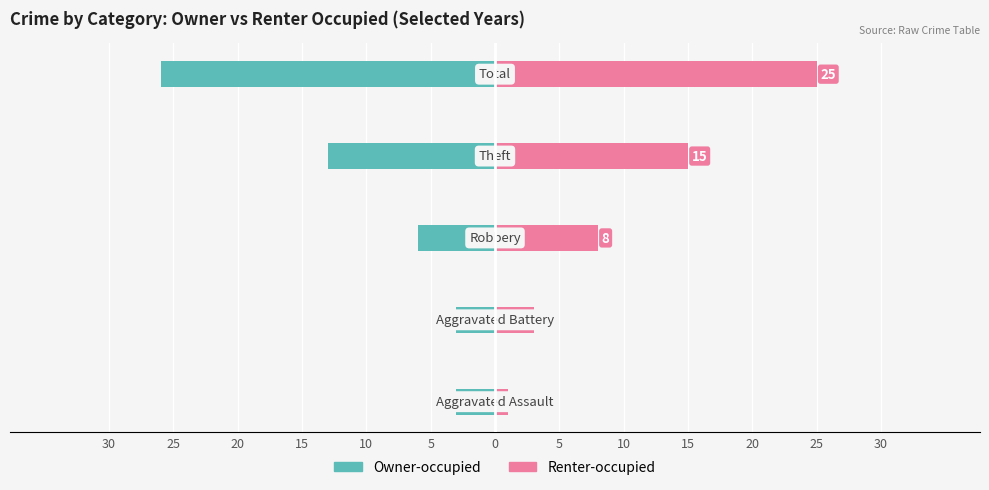

Which series has the largest total across all categories?

Renter-occupied